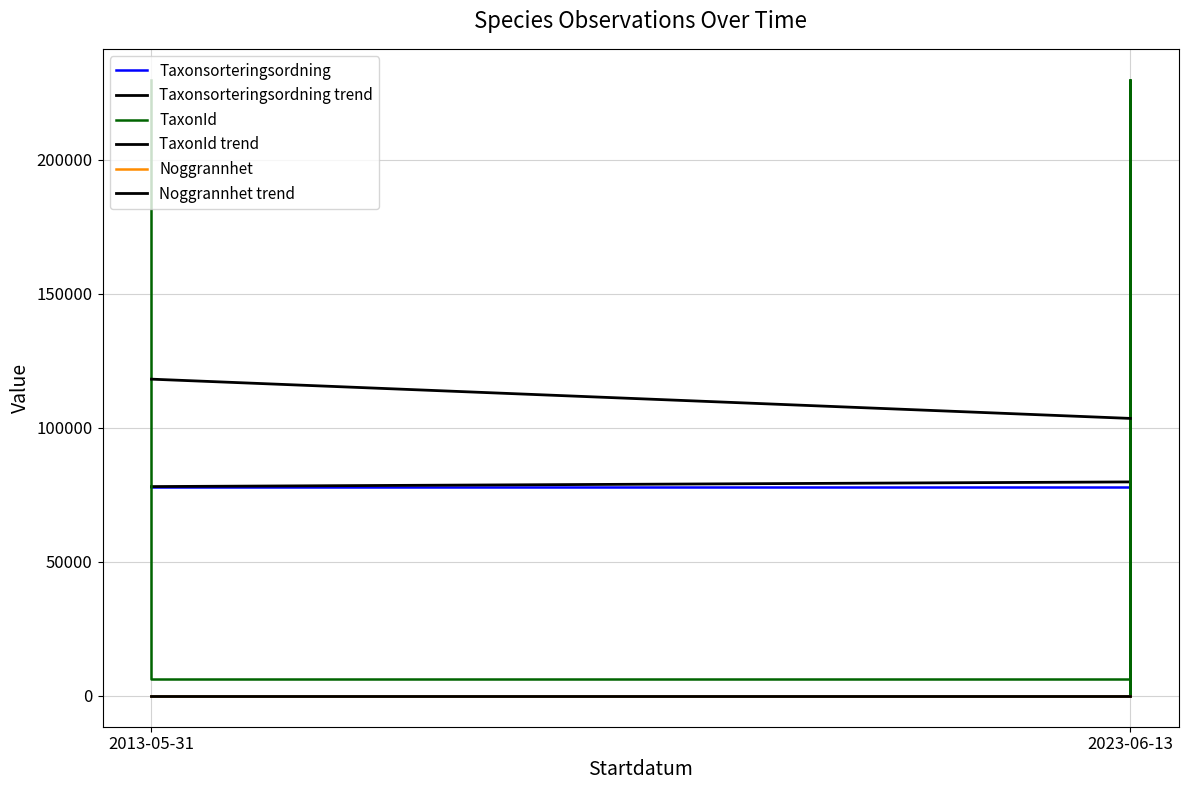

Reading left to right, extract all data points from this chart.

Taxonsorteringsordning: 2013-05-31=78072	2013-05-31=78098	2023-06-13=78098	2023-06-13=78072	2023-06-13=78072	2023-06-13=77177	2023-06-13=95525	2023-06-13=77177	2023-06-13=78098	2023-06-13=78072	2023-06-13=78098
TaxonId: 2013-05-31=229821	2013-05-31=6453	2023-06-13=6453	2023-06-13=229821	2023-06-13=229821	2023-06-13=353	2023-06-13=221941	2023-06-13=353	2023-06-13=6453	2023-06-13=229821	2023-06-13=6453